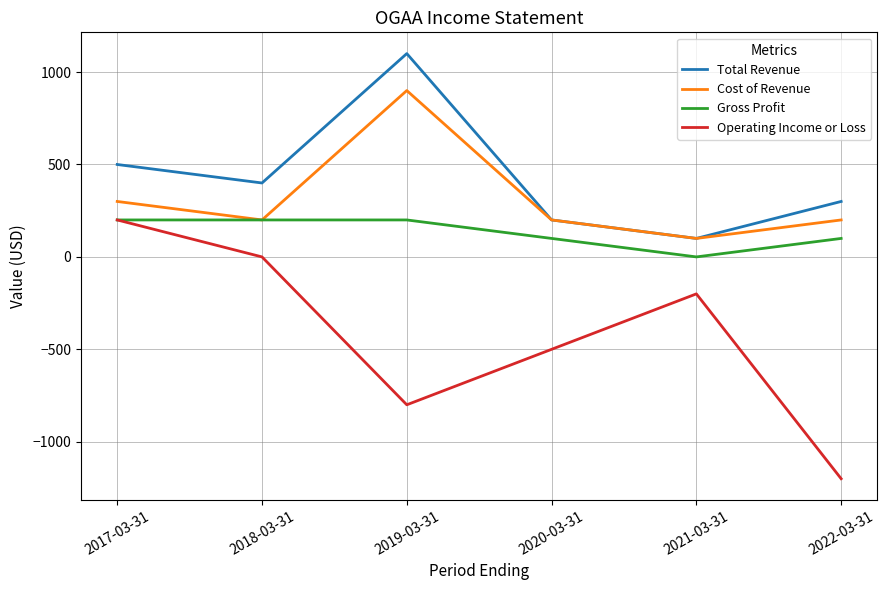

True or false: Cost of Revenue and Operating Income or Loss intersect in this chart.

False